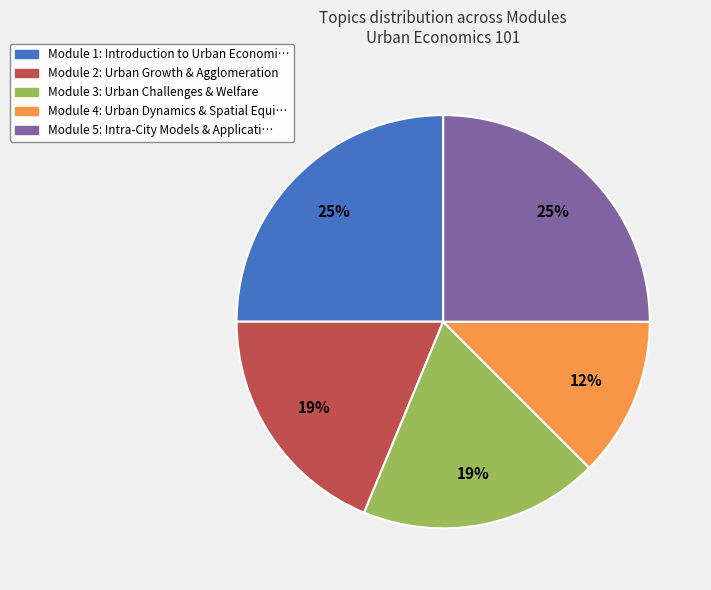

How many slices are in this pie chart?

5